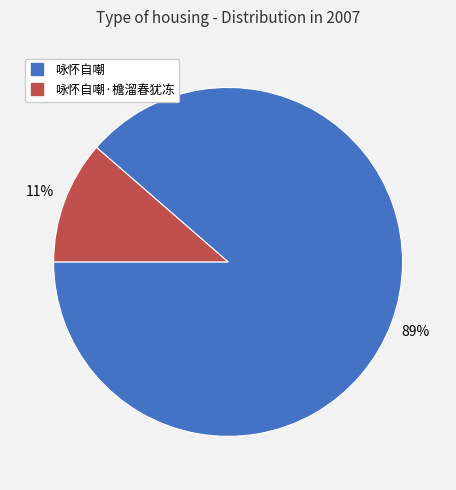

Does any single category account for the majority?

Yes